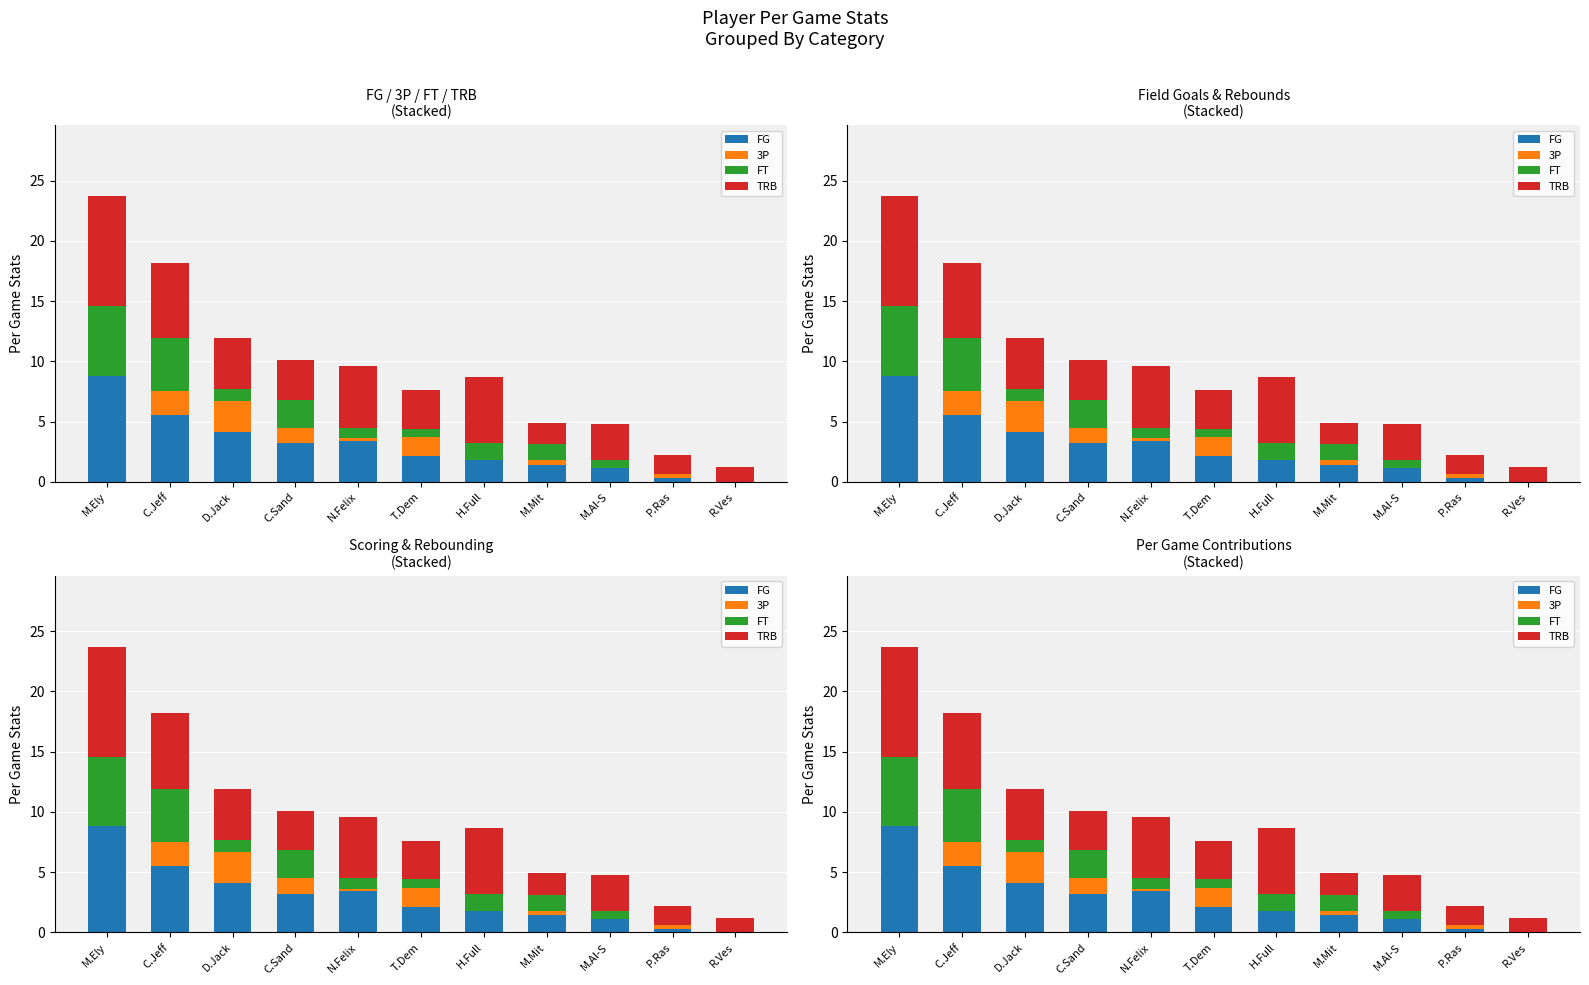

What is the difference between the highest and lowest values at H.Full?

5.5